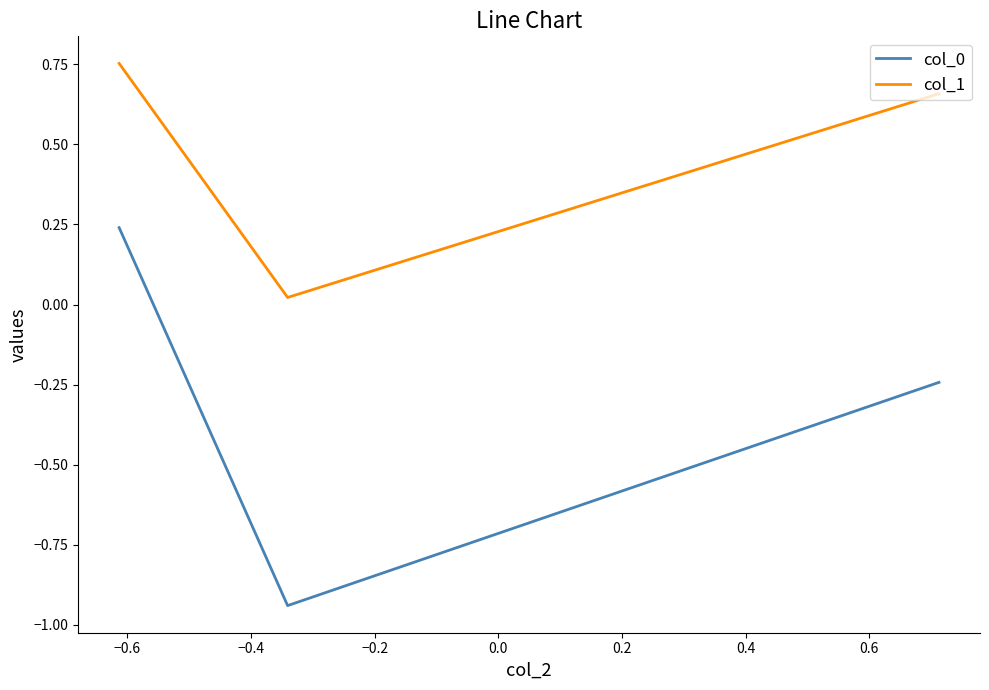

What is the difference between the maximum and minimum values in the col_0 series?

1.2